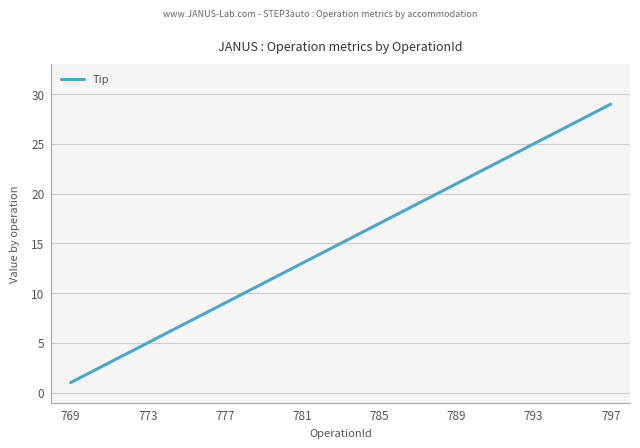

What is the greatest value displayed?

29